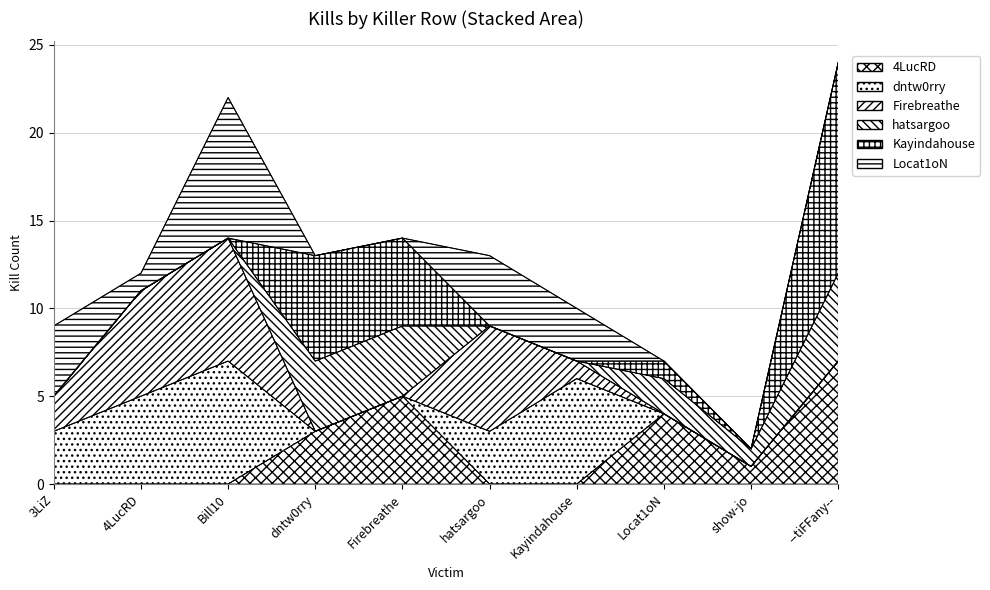

How many lines are shown in the chart?

6